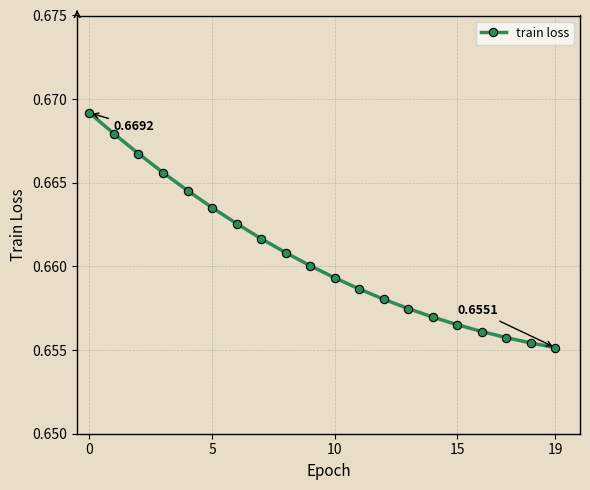

True or false: there are more than 2 points higher than both neighbors.

False